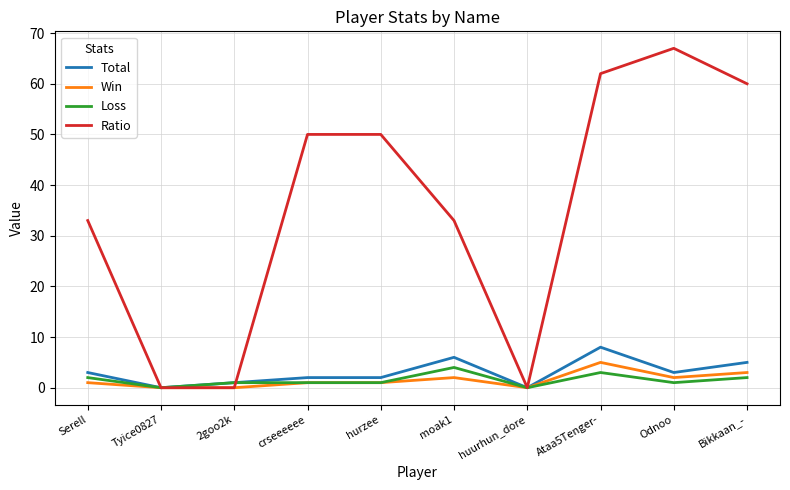

What is the sum of the Win values at Odnoo and hurzee?

3